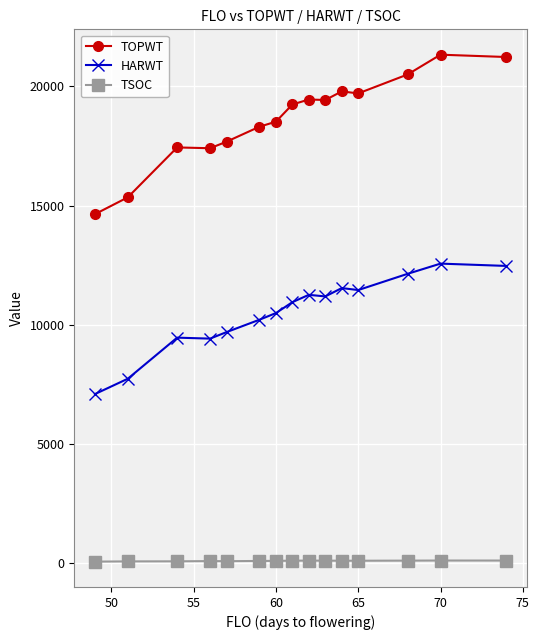

Rank the series by their maximum value, from highest to lowest.

TOPWT, HARWT, TSOC